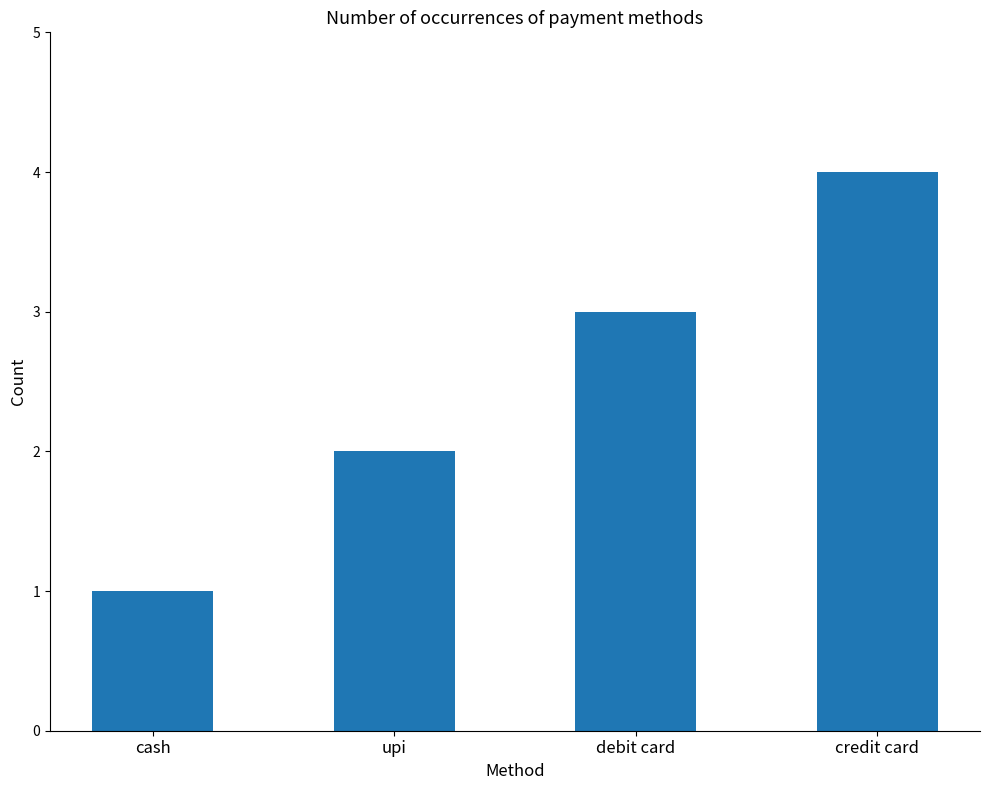

The chart shows a value of 4 at credit card. True or false?

True